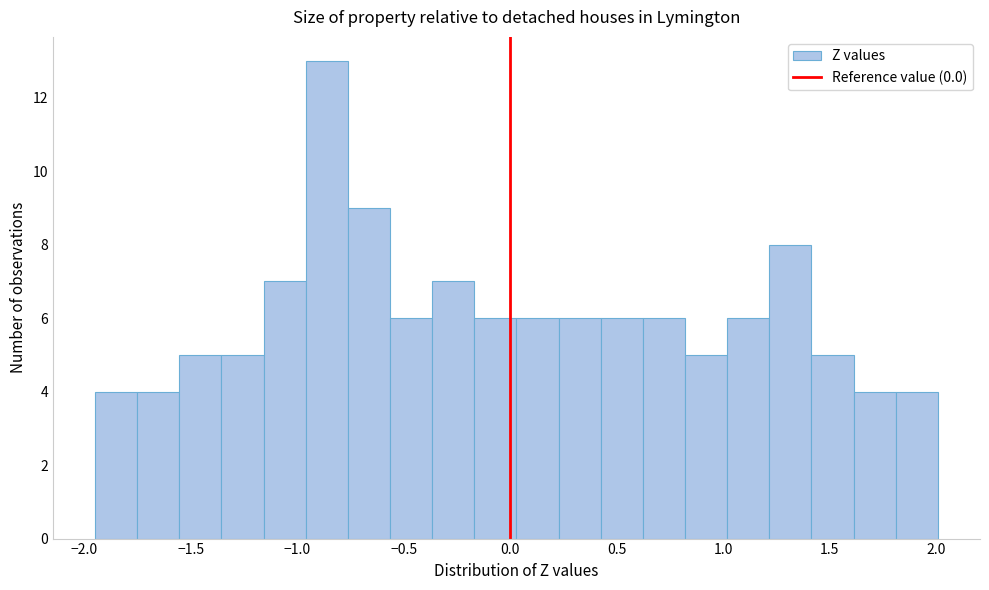

Read against the x-axis, roughly where is the centre of the tallest bar?

-0.85